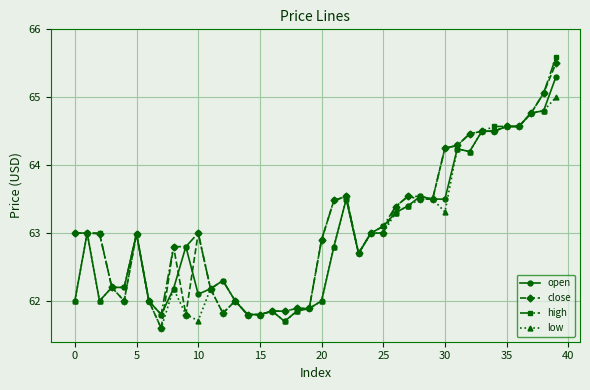

True or false: high has more than 1 interior local peaks.

True